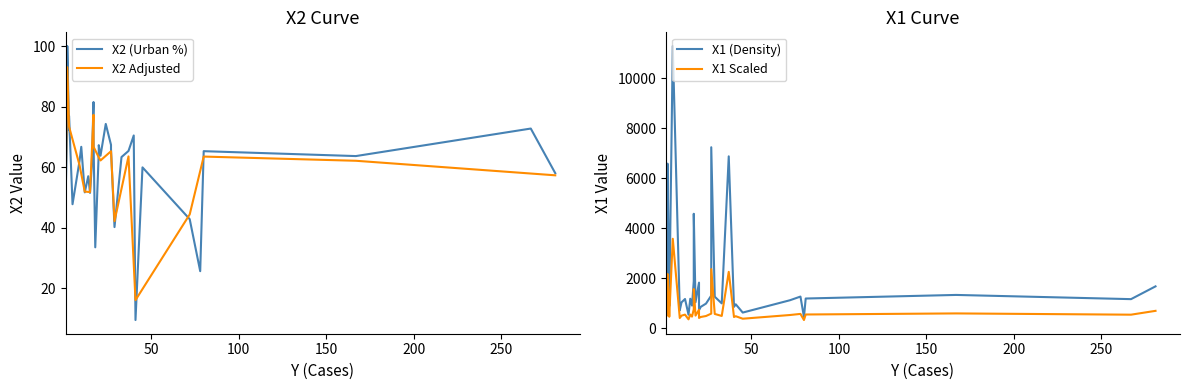

How many data points in X1 are above 1172?

17